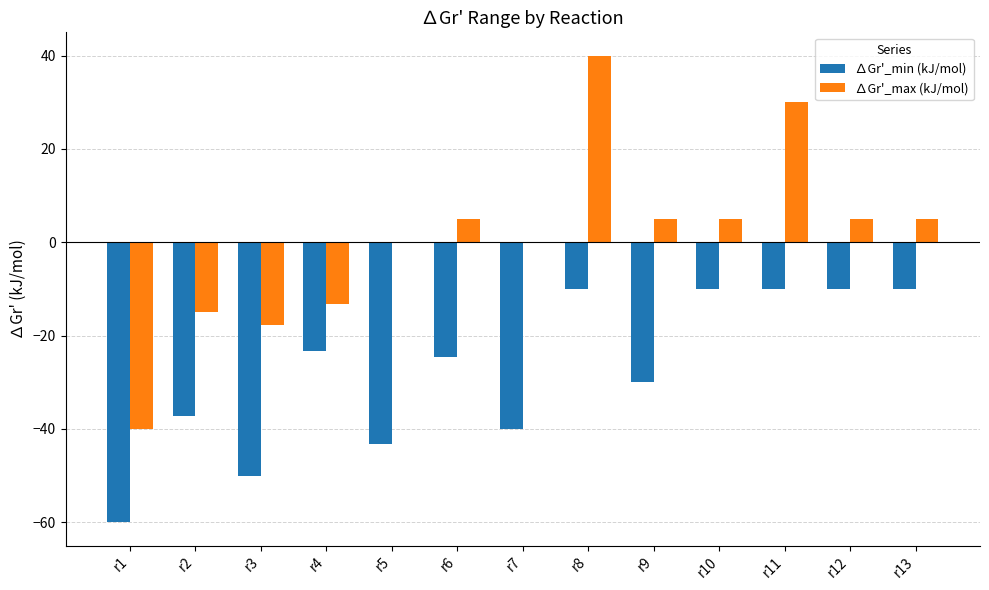

What is the sum of the ∆Gr'_min (kJ/mol) values at r1 and r2?

-97.2